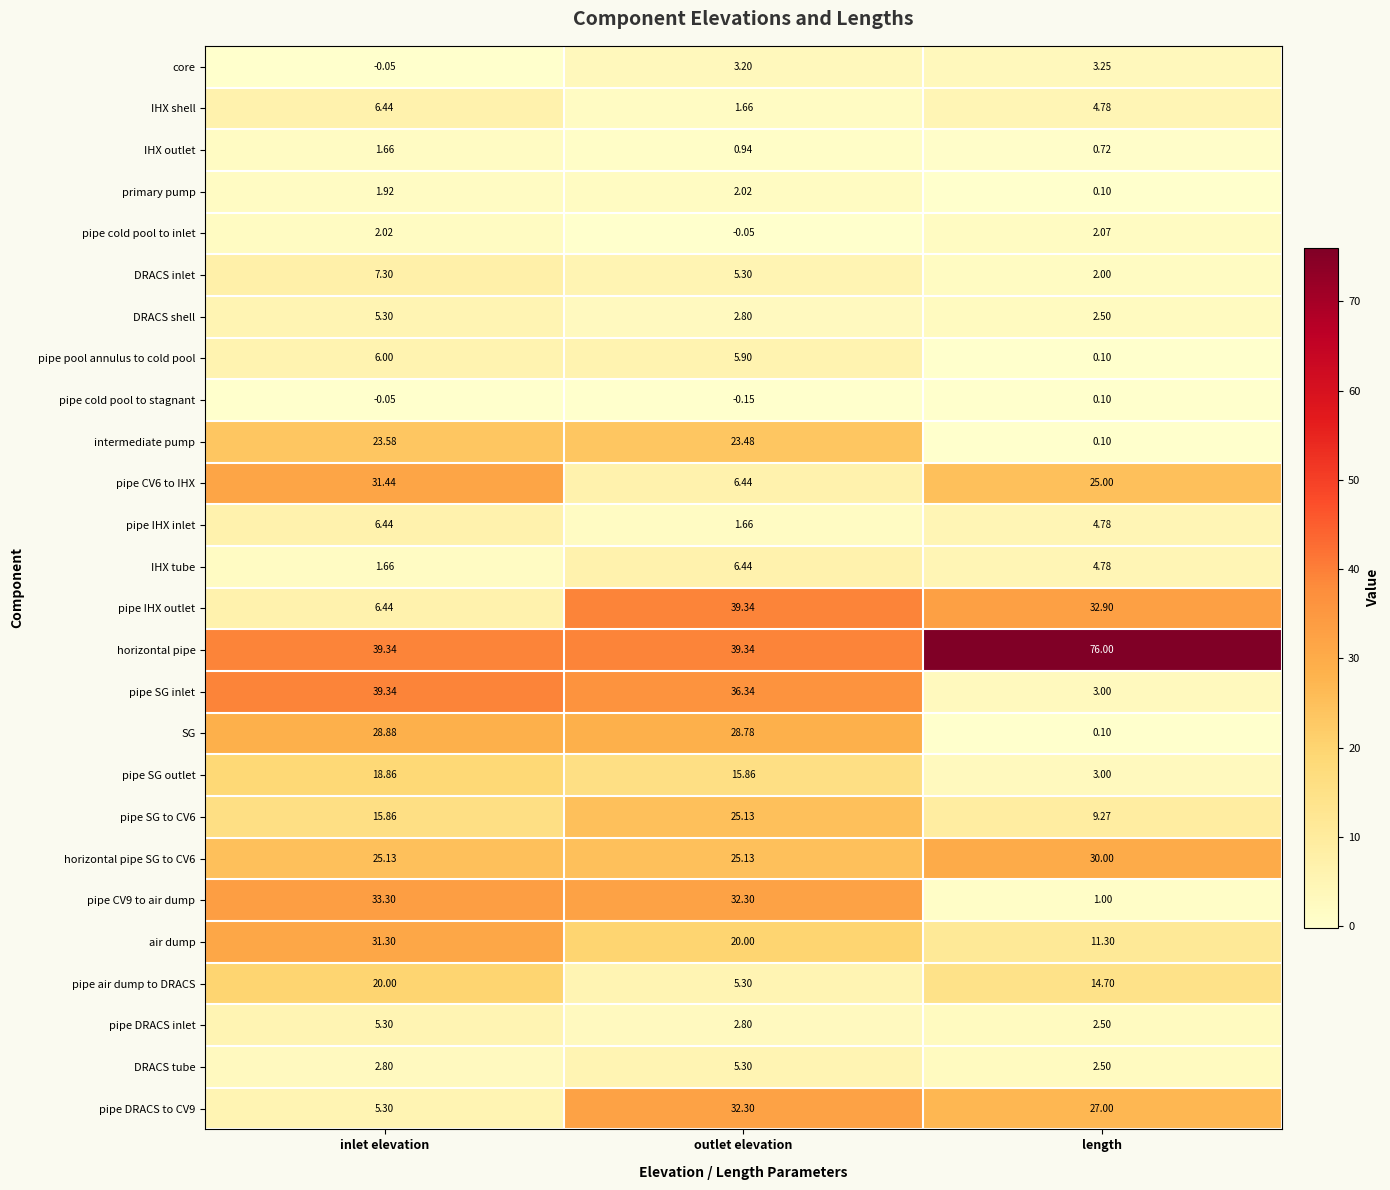

At how many categories does at least one series exceed 21?

3